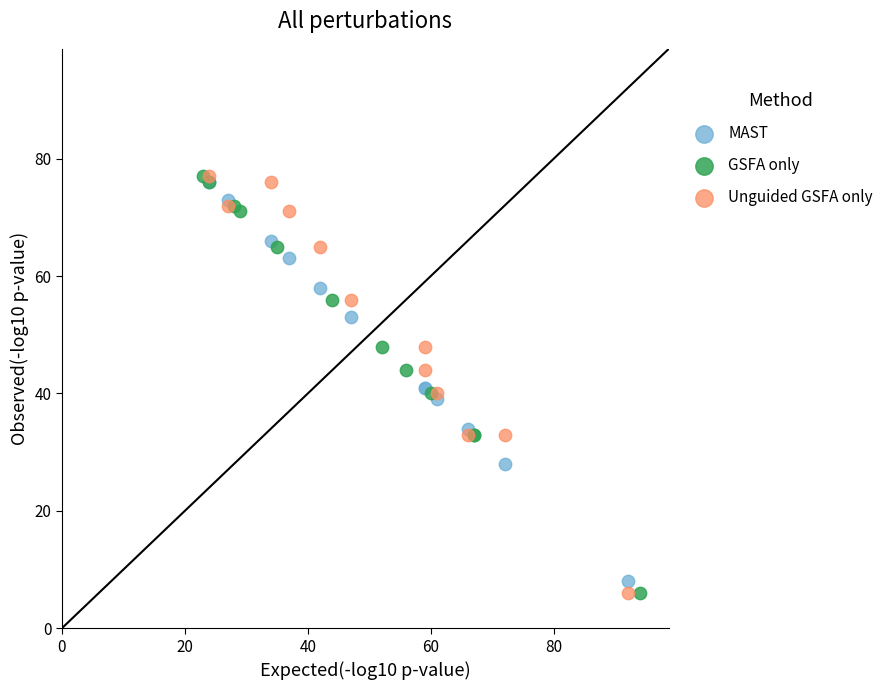

What are all the series names shown in the legend?

MAST, GSFA only, Unguided GSFA only